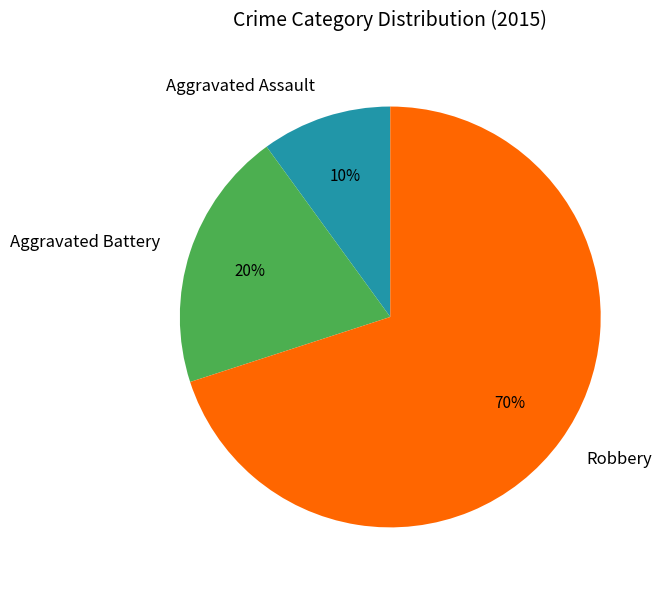

How many slices are in this pie chart?

3